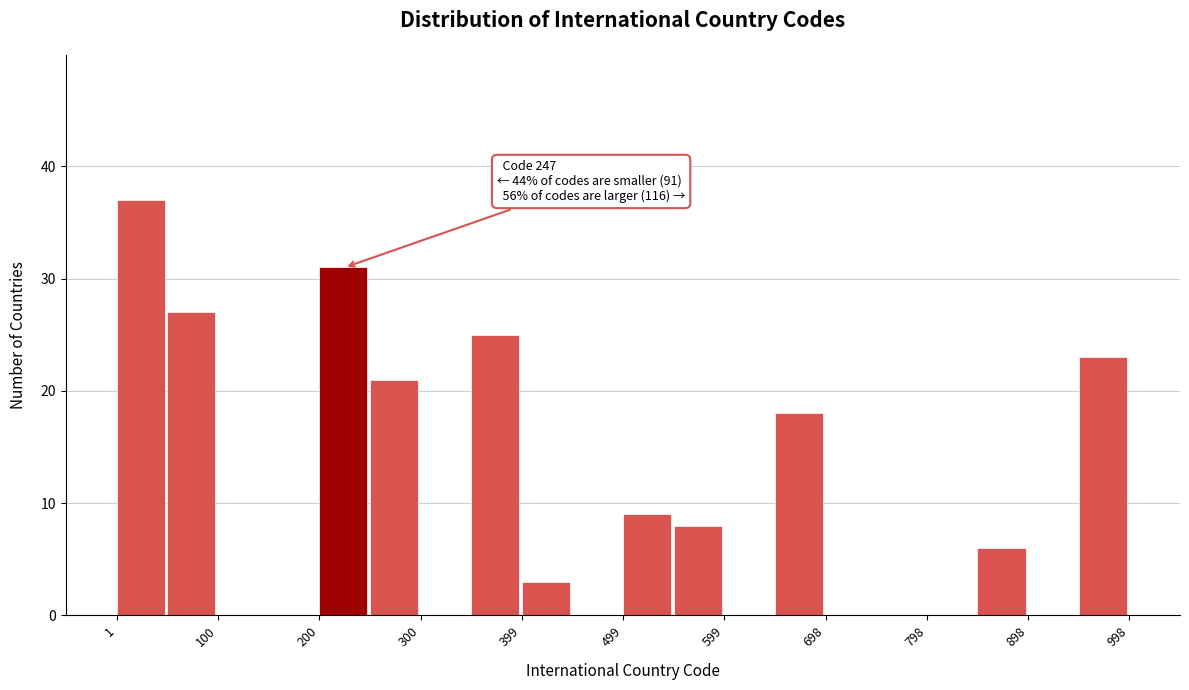

Which range on the x-axis has the tallest bar?

0 to 50